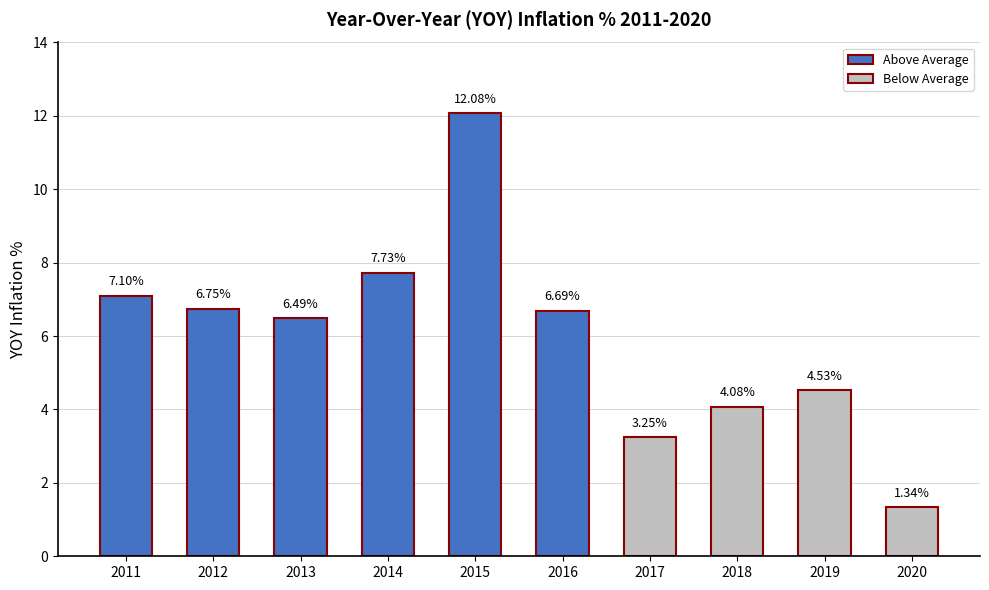

What is the sum of all values?

60.0